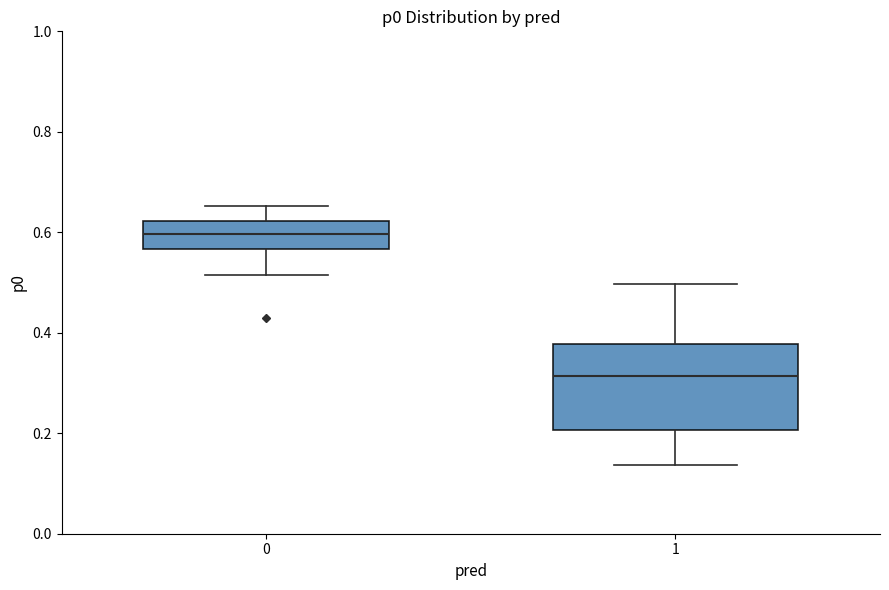

Which box has the lowest median line?

1